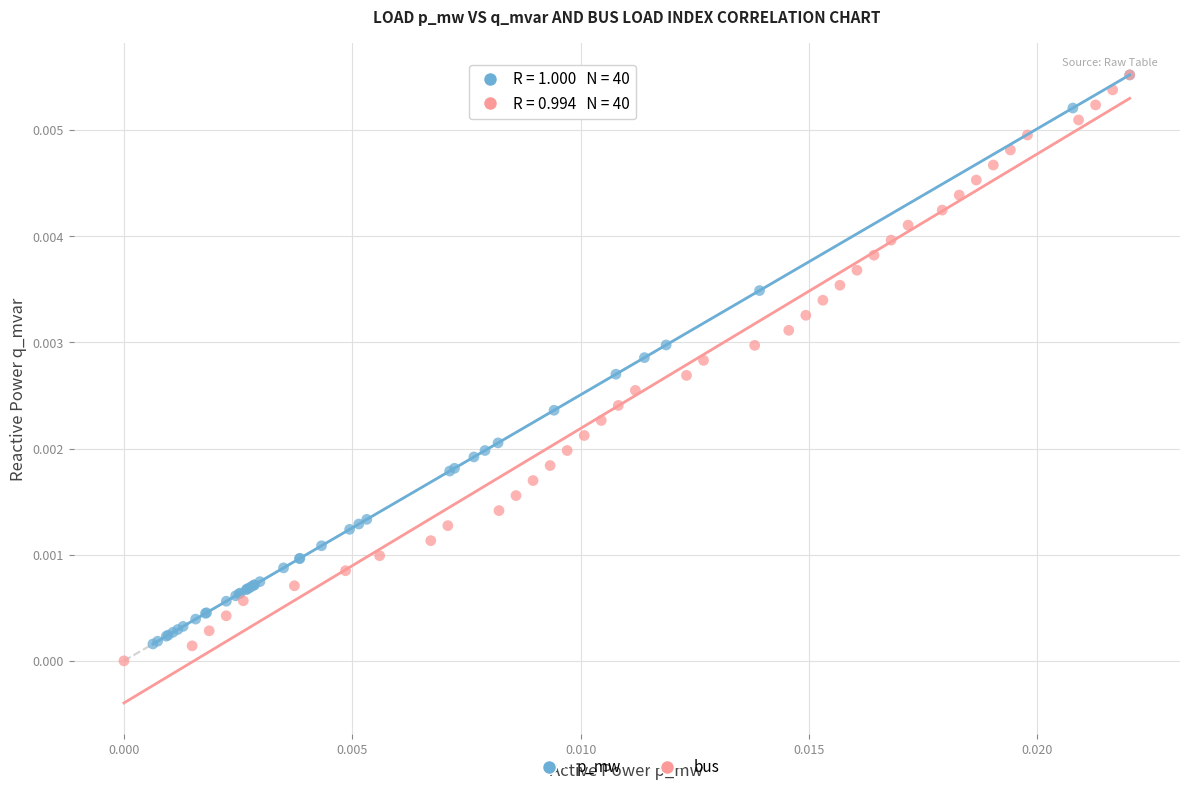

Which series has the largest Y range (max minus min)?

bus